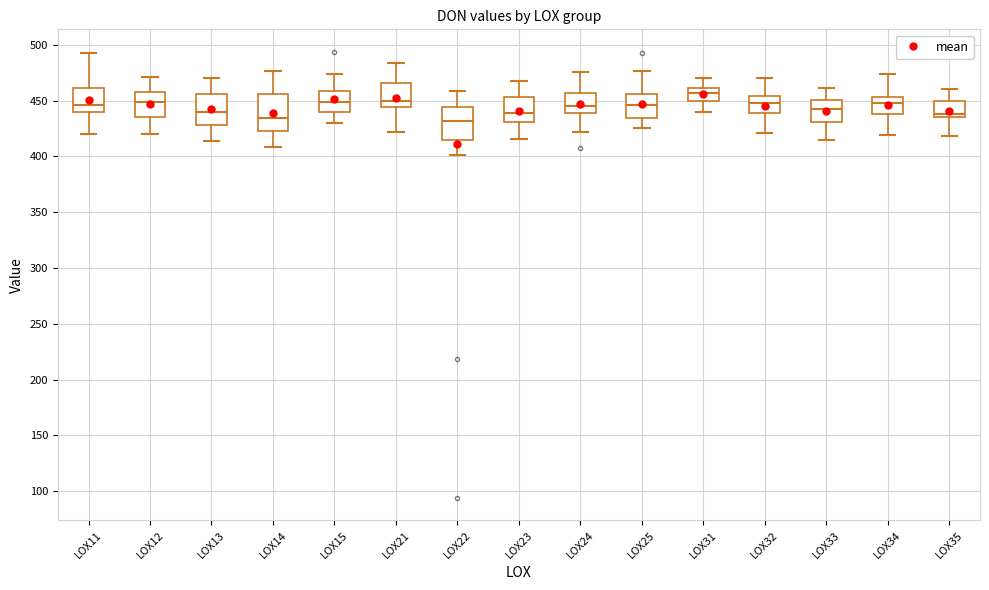

Reading left to right, read every box against the y-axis: the position of its median line, the range the box covers, and the ends of its whiskers. The values are not printed on the chart, so give them approximately, as read against the axis.

LOX11: median 445, box 440 to 460, whiskers 420 to 495
LOX12: median 450, box 435 to 460, whiskers 420 to 470
LOX13: median 440, box 430 to 455, whiskers 415 to 470
LOX14: median 435, box 425 to 455, whiskers 410 to 475
LOX15: median 450, box 440 to 460, whiskers 430 to 475
LOX21: median 450, box 445 to 465, whiskers 420 to 485
LOX22: median 430, box 415 to 445, whiskers 400 to 460
LOX23: median 440, box 430 to 455, whiskers 415 to 470
LOX24: median 445, box 440 to 455, whiskers 420 to 475
LOX25: median 445, box 435 to 455, whiskers 425 to 475
LOX31: median 455, box 450 to 460, whiskers 440 to 470
LOX32: median 450, box 440 to 455, whiskers 420 to 470
LOX33: median 440, box 430 to 450, whiskers 415 to 460
LOX34: median 450, box 440 to 455, whiskers 420 to 475
LOX35: median 440, box 435 to 450, whiskers 420 to 460